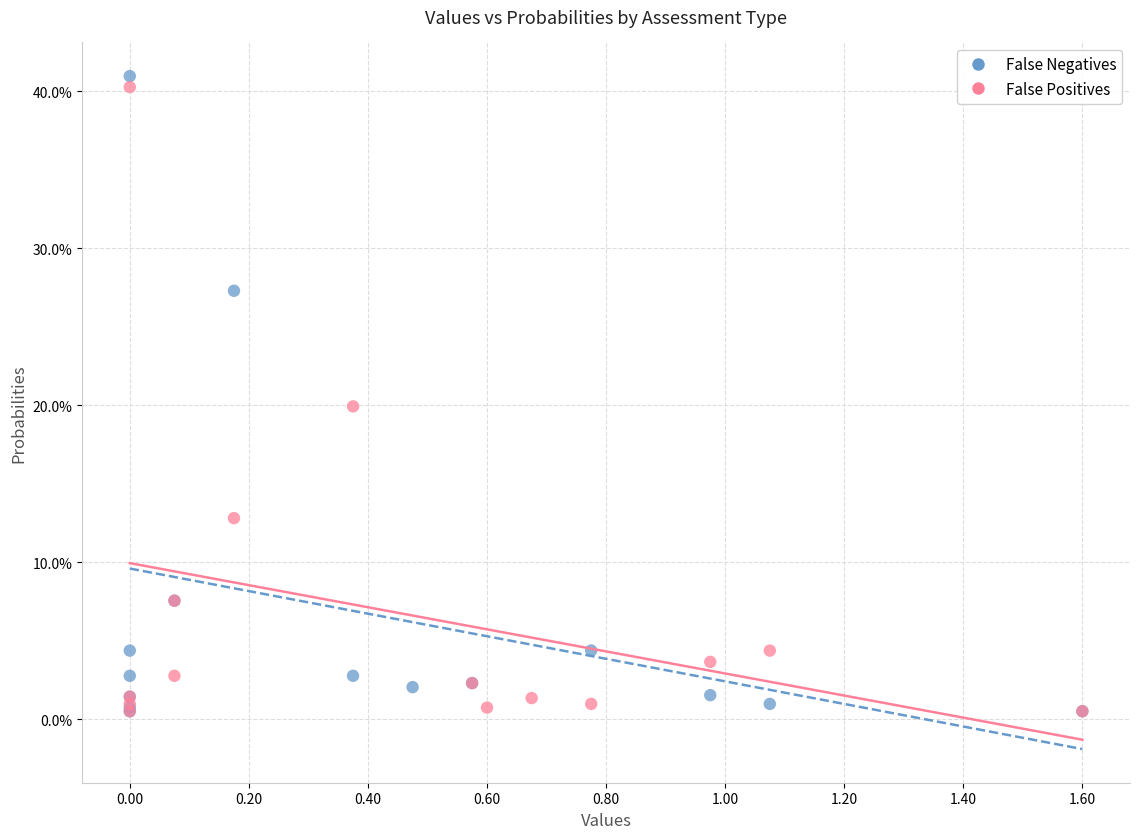

Which series contains the highest Y value?

False Negatives